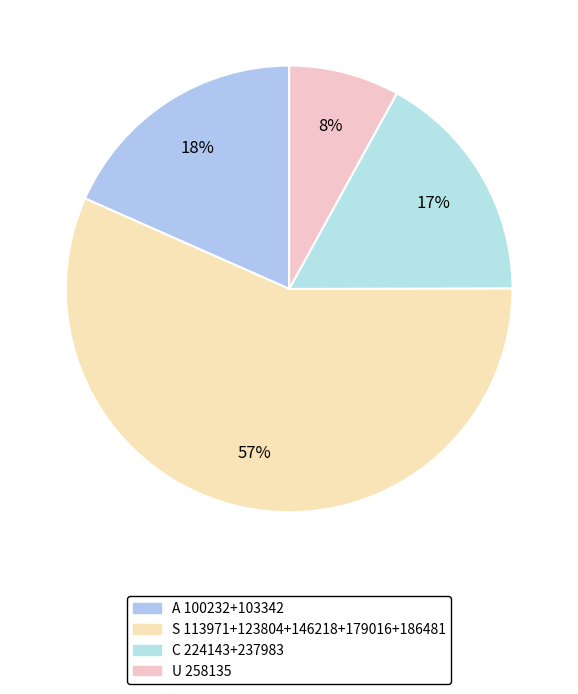

What is the smallest slice in the pie chart?

U 258135